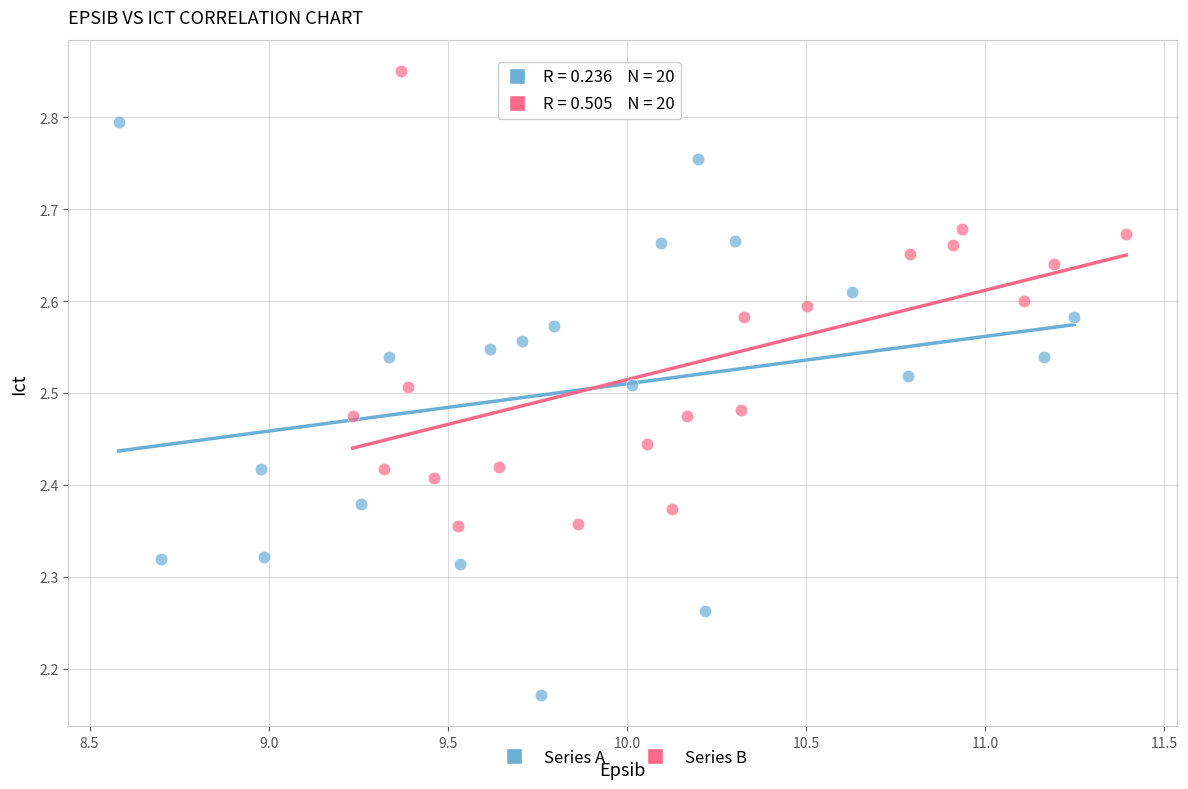

Which series reaches the maximum Y coordinate?

Series B